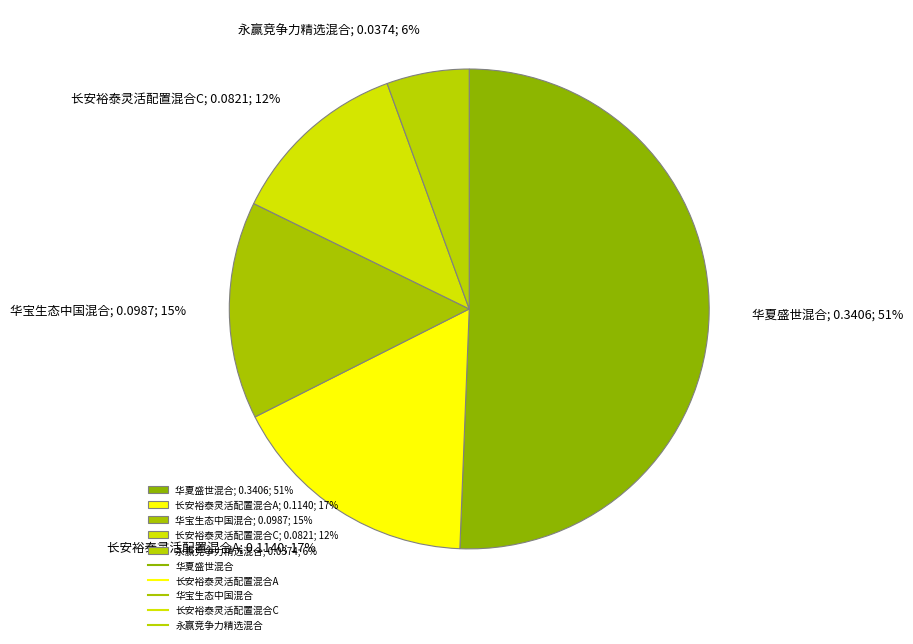

To the nearest percent, what is the average slice percentage?

20%